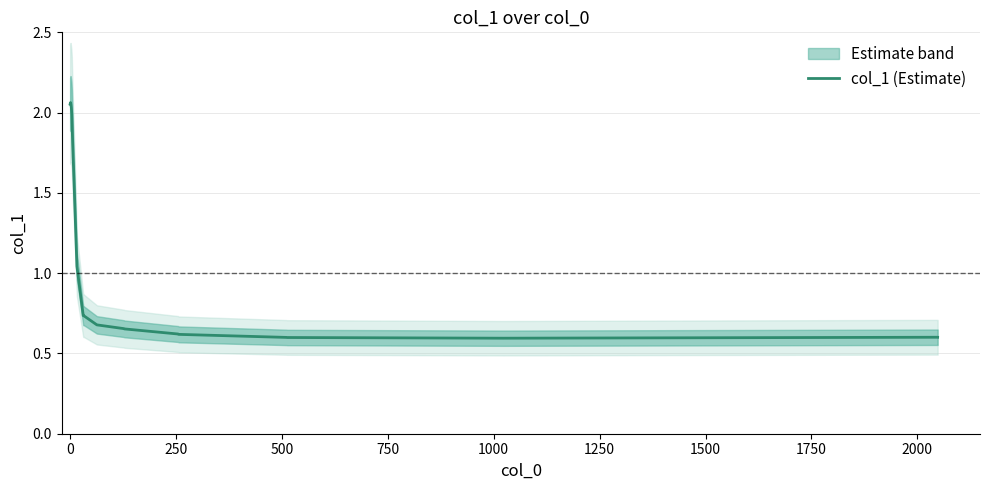

How many interior local peaks (higher than both neighbors) does the data have?

3